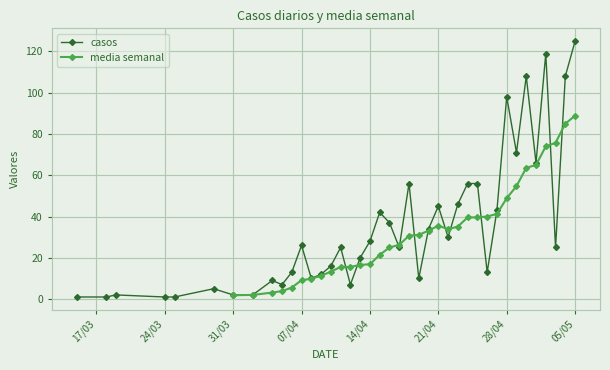

What is the greatest value displayed?

125